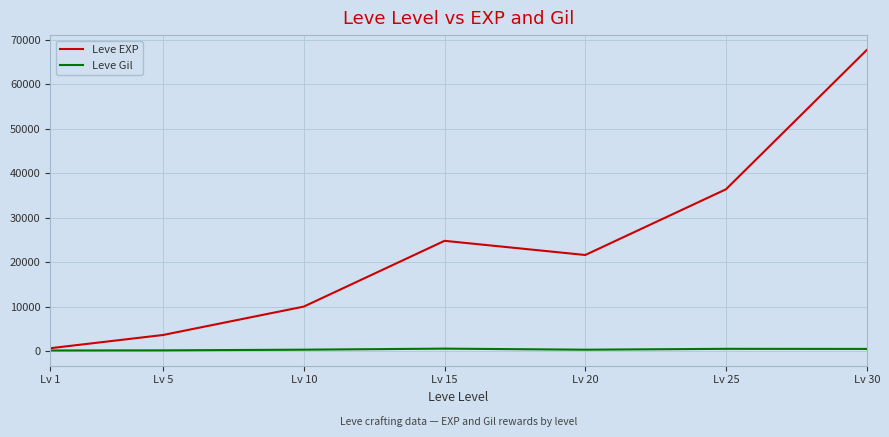

At which category does Leve EXP reach its first local valley?

Lv 20